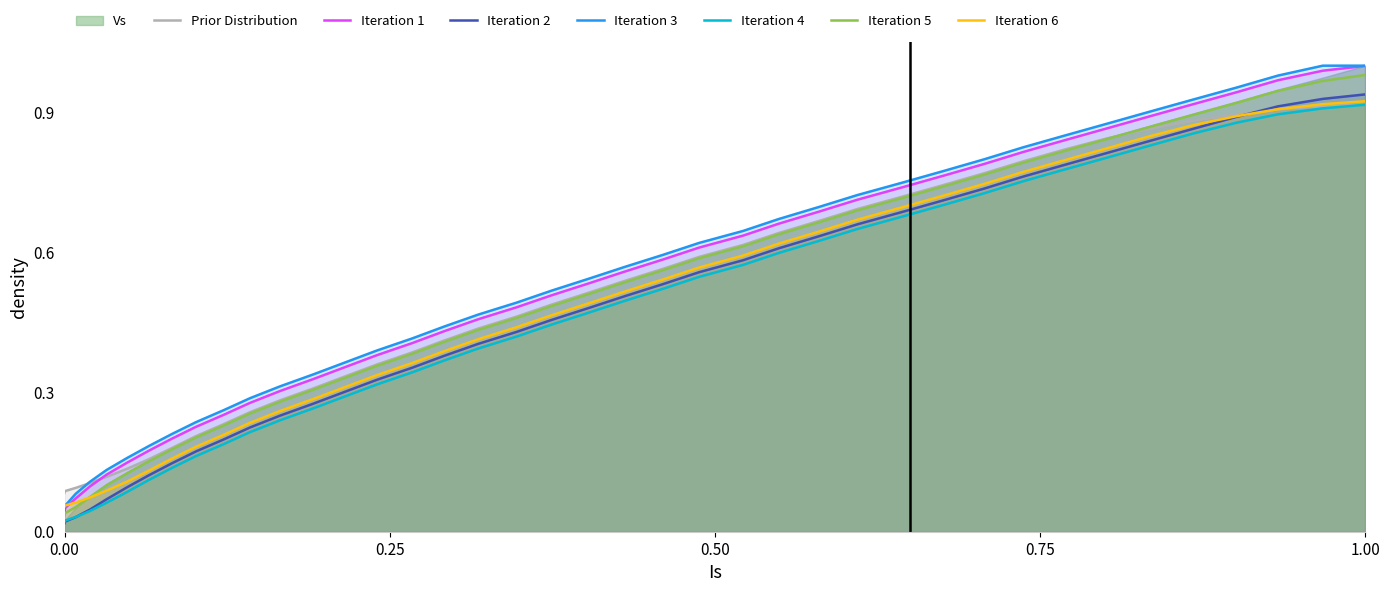

What is the value of the 27th point from the left?

0.7